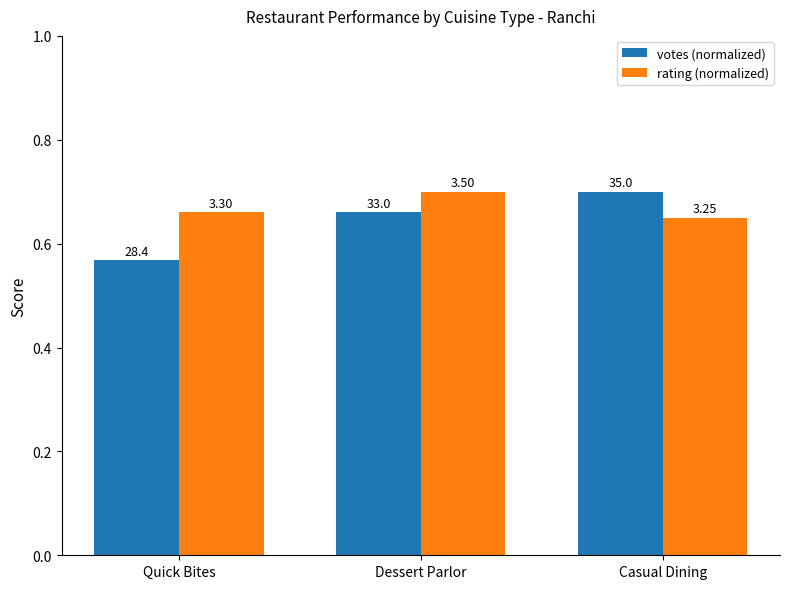

How many bars are there in each group?

2